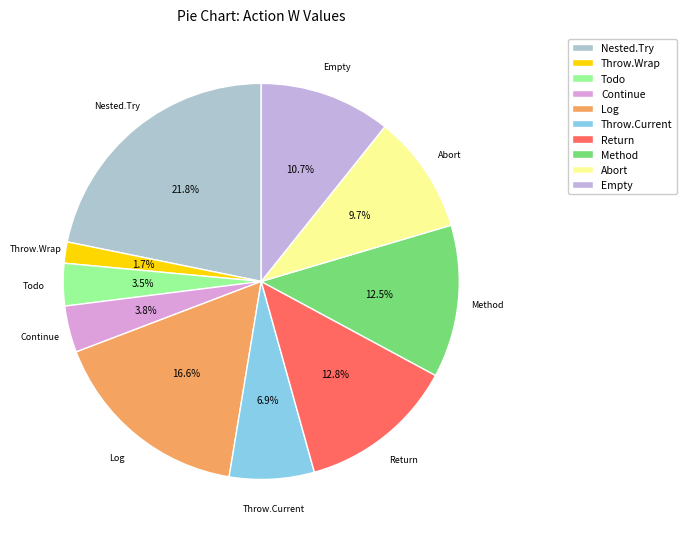

What is the total percentage of Log and Method?

29.1%